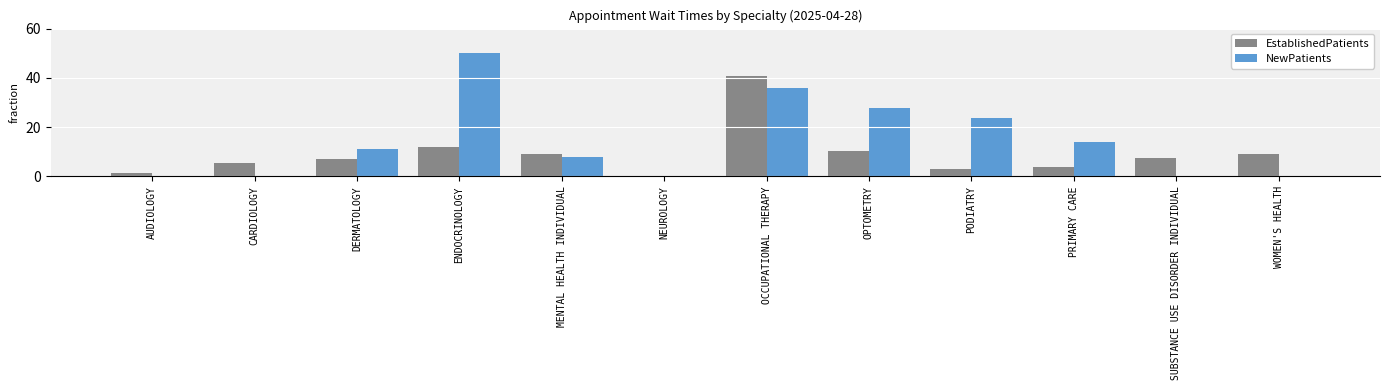

How many data points does each series have?

12